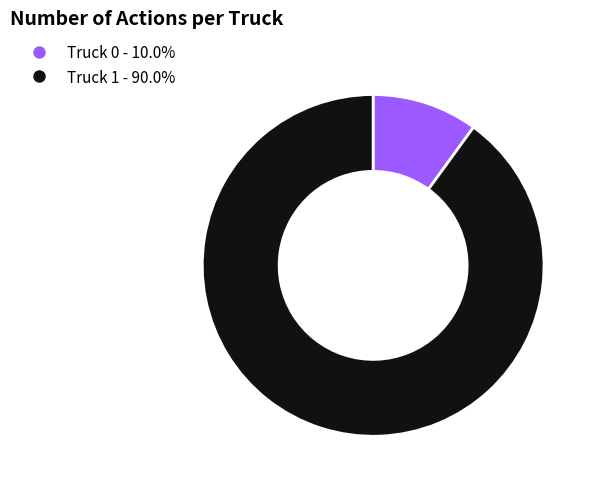

Approximately how many times larger is the value at Truck 1 compared to Truck 0?

9.0